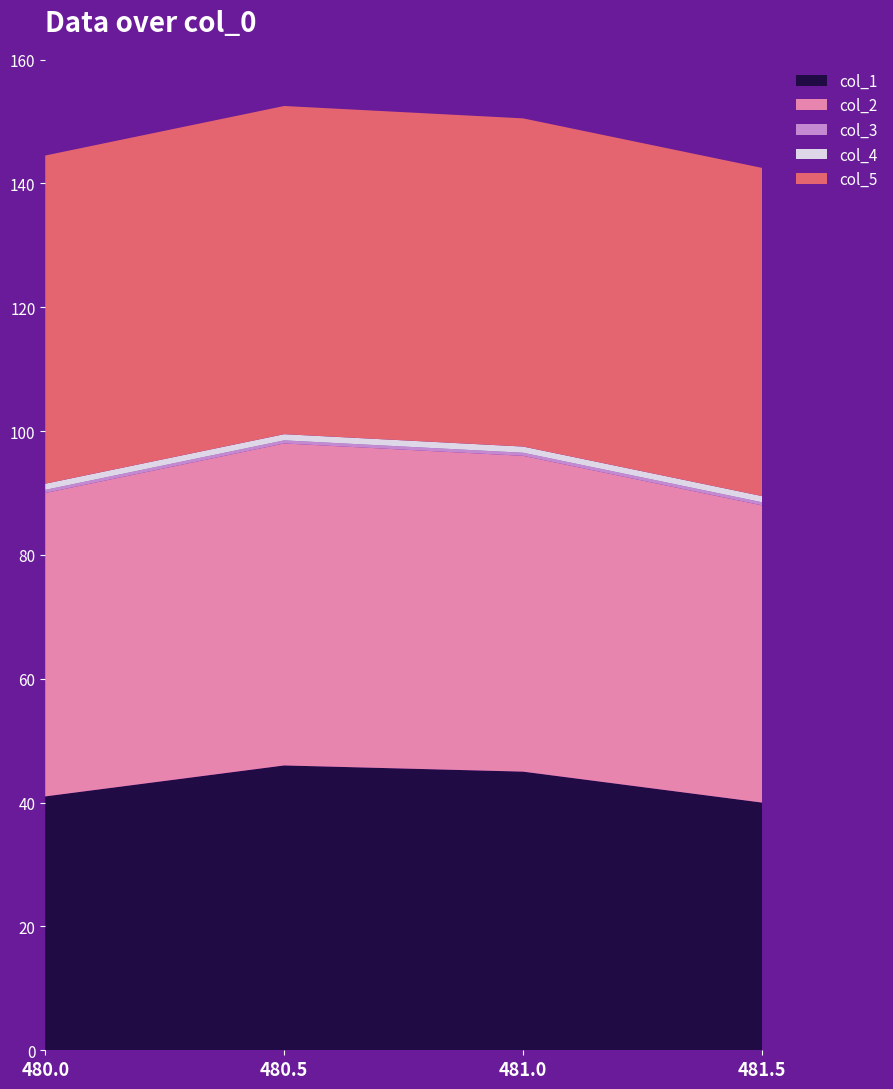

Reading left to right, list all the values displayed in this chart.

col_1: 41.0	46.0	45.0	40.0
col_2: 49.0	52.0	51.0	48.0
col_3: 0.5	0.5	0.5	0.5
col_4: 1.0	1.0	1.0	1.0
col_5: 53.0	53.0	53.0	53.0